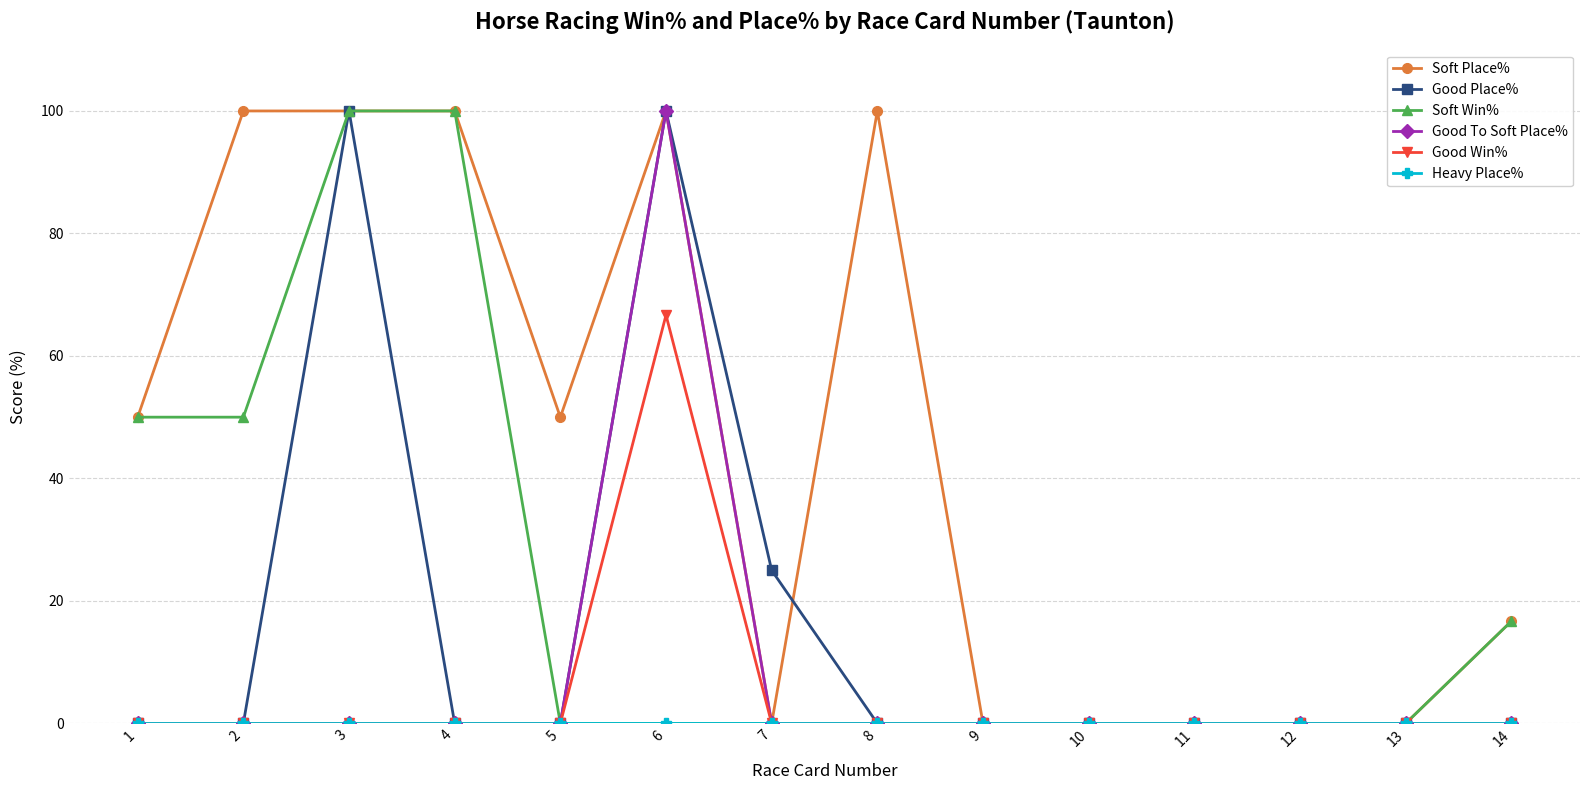

At how many categories does at least one series exceed 38?

7